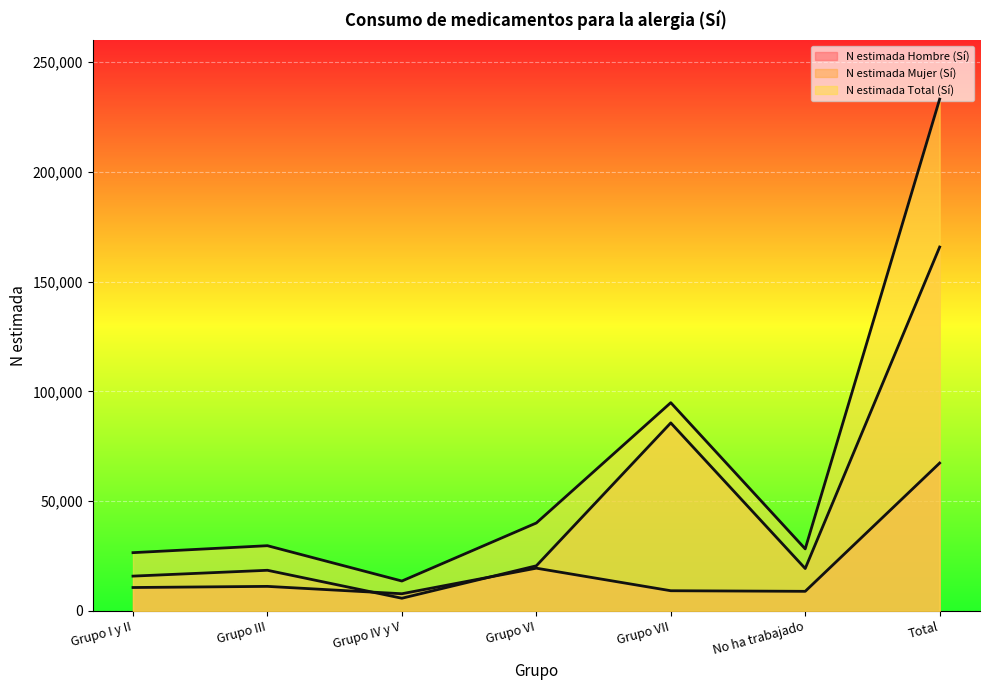

Does the chart display data point markers on the line(s)?

No